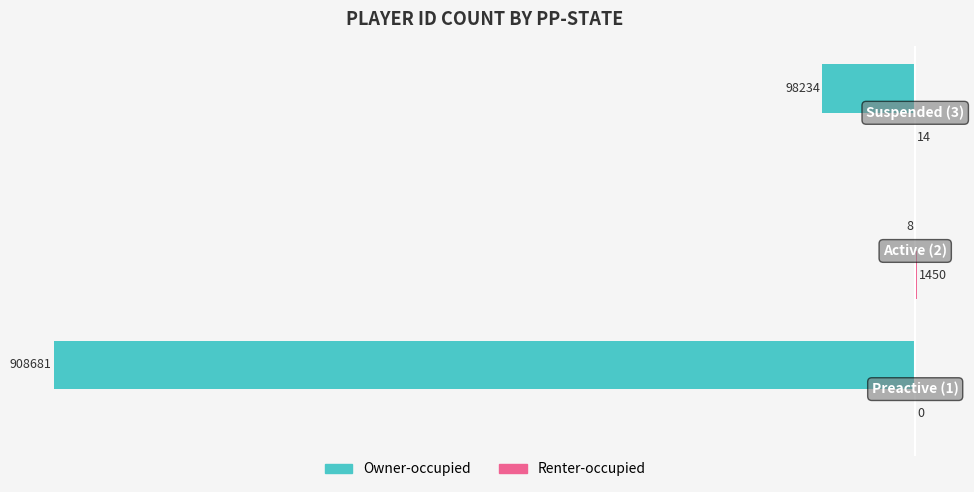

What is the maximum value for Owner-occupied?

-8